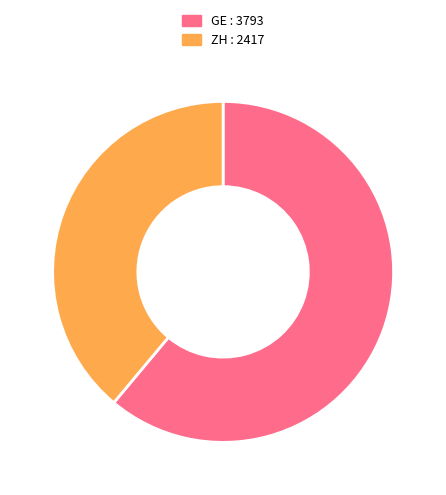

Which slice represents more than half of the pie?

GE : 3793